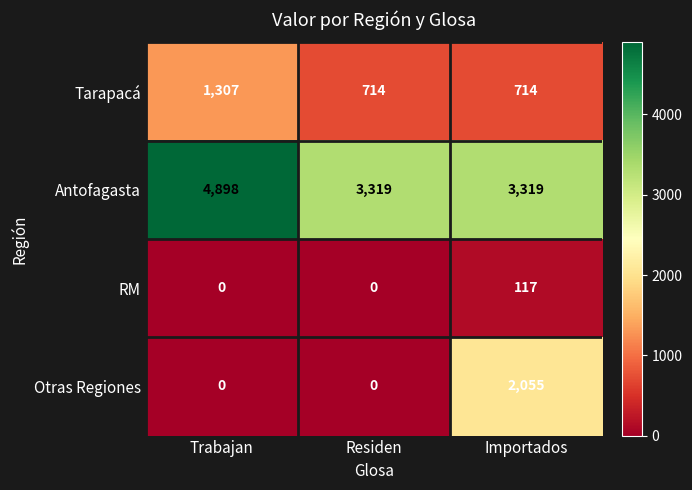

Reading left to right, transcribe all the data shown in this chart.

Tarapacá: 1307	714	714
Antofagasta: 4898	3319	3319
RM: 0	0	117
Otras Regiones: 0	0	2055